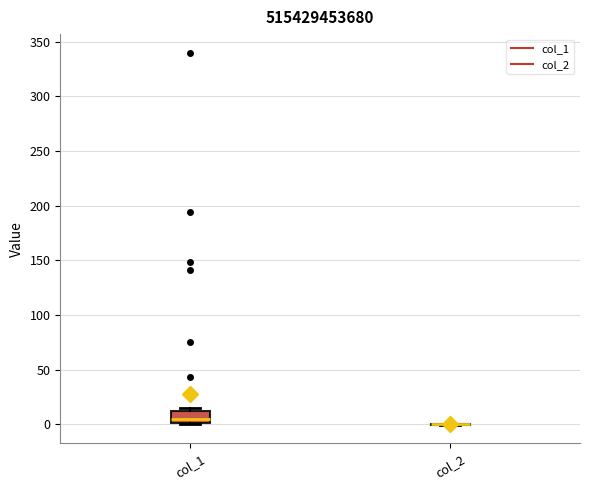

Comparing the boxes themselves (not the whiskers), which one is the tallest?

col_1